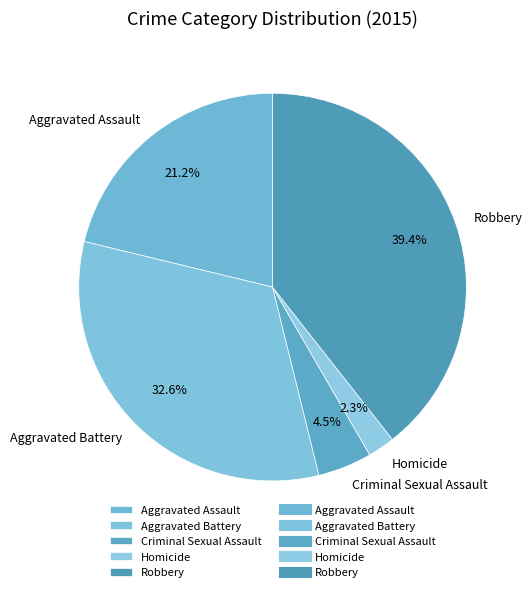

Is it true that Aggravated Battery is 39% of the pie?

False